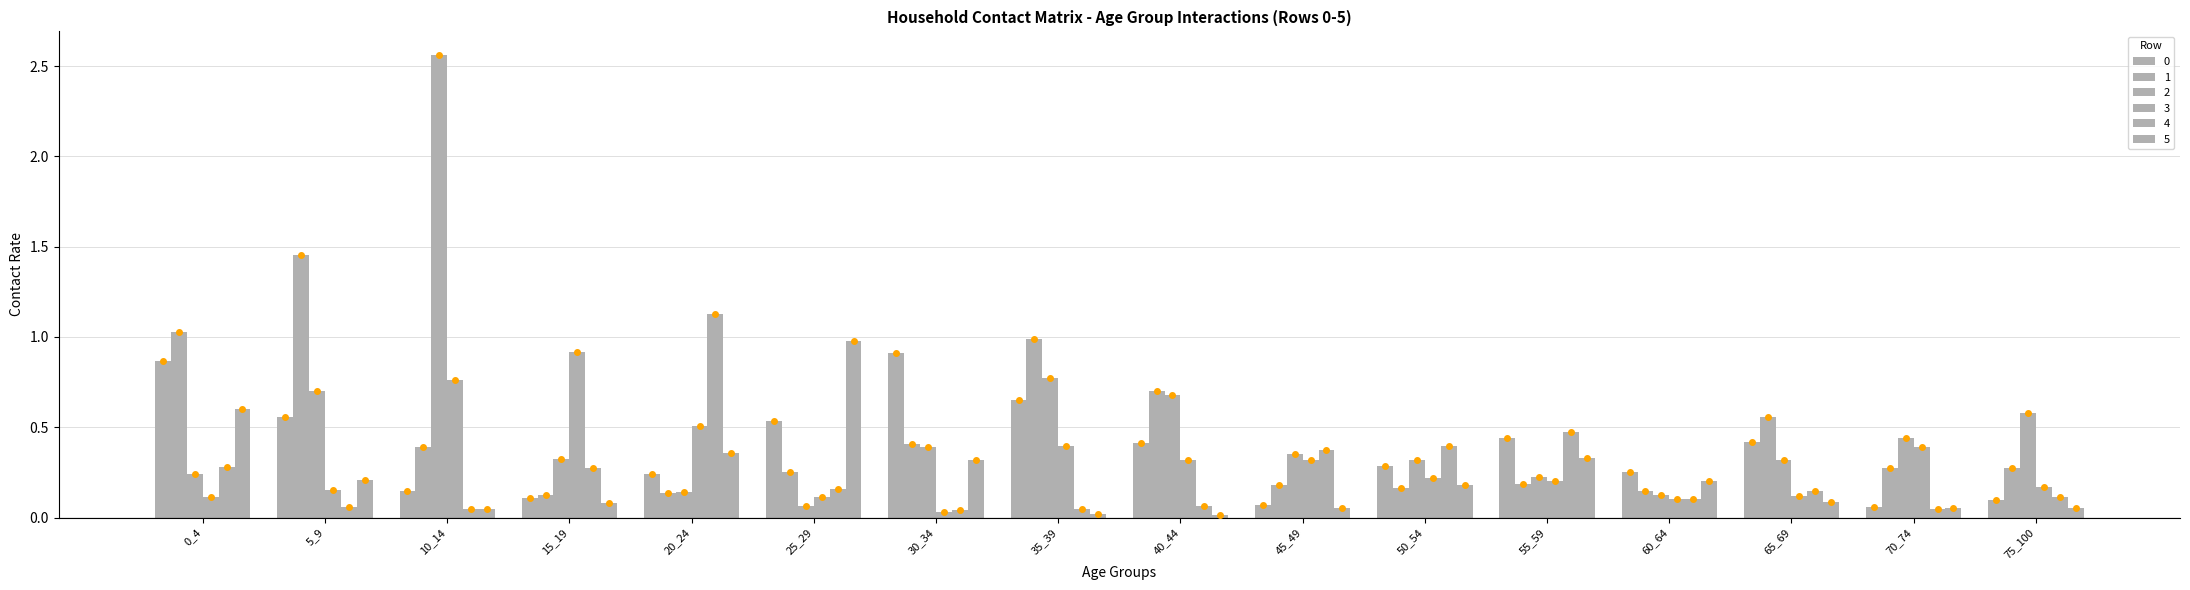

What is the difference between the highest and lowest values at 10_14?

2.5